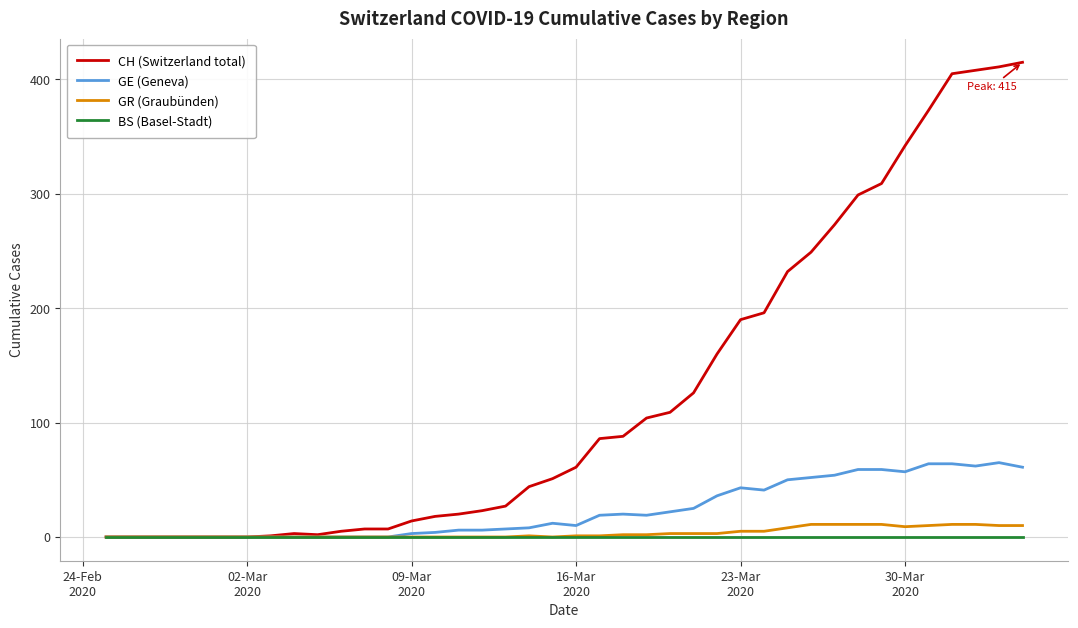

Which series has the widest spread of values?

CH (Switzerland total)